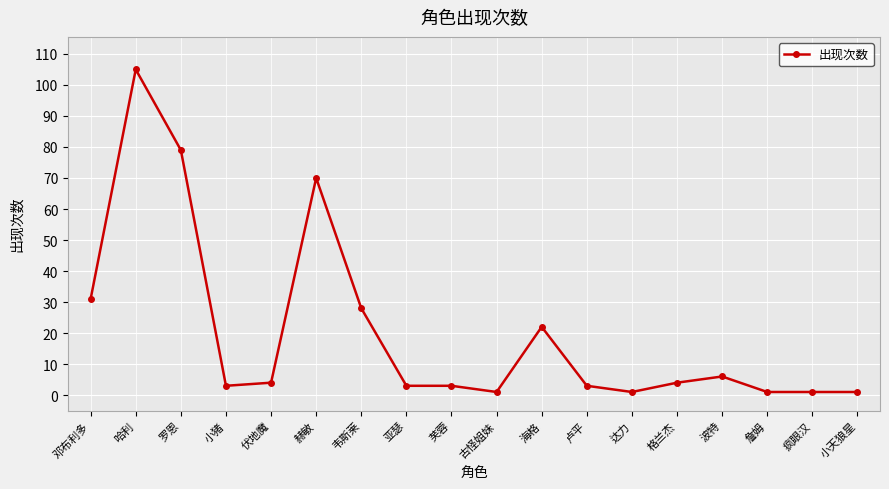

What is the label of the 10th point from the left?

古怪姐妹